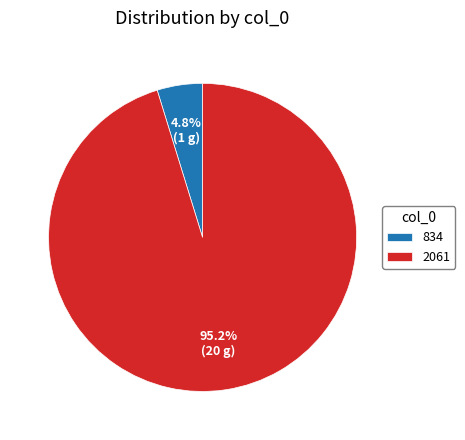

Is there any slice that represents more than half of the pie?

Yes